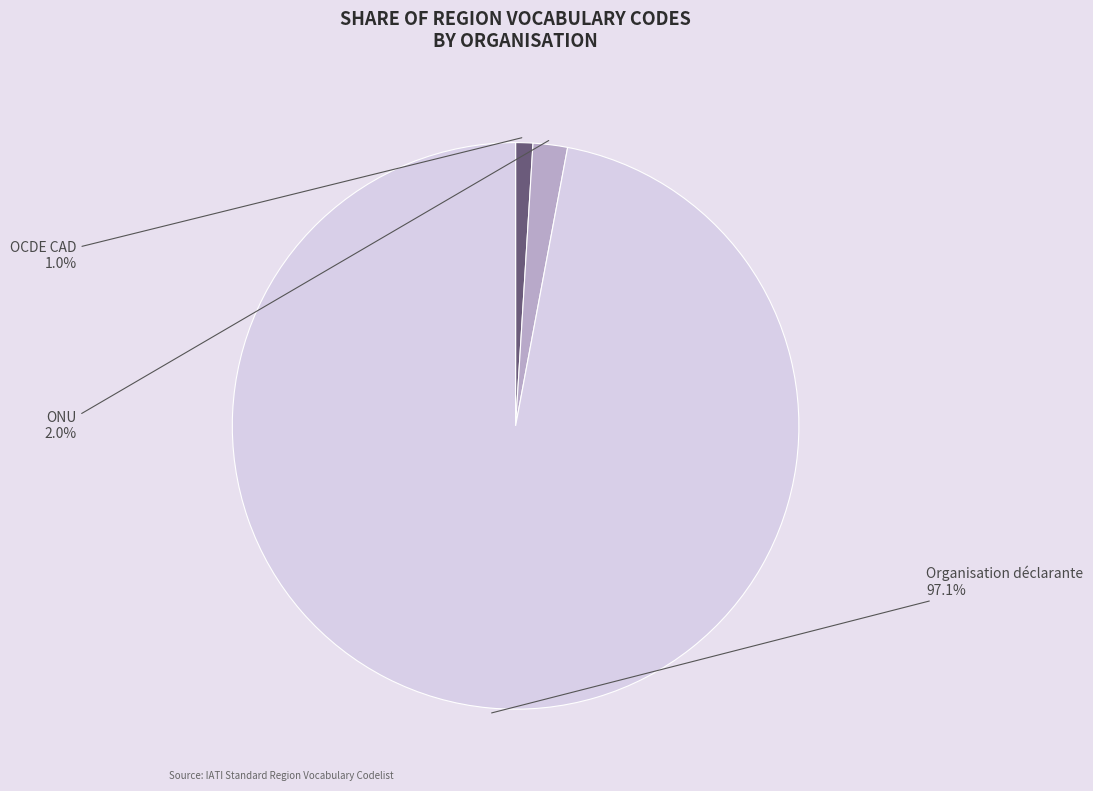

Combined, what portion of the pie is Organisation déclarante and ONU?

99.0%